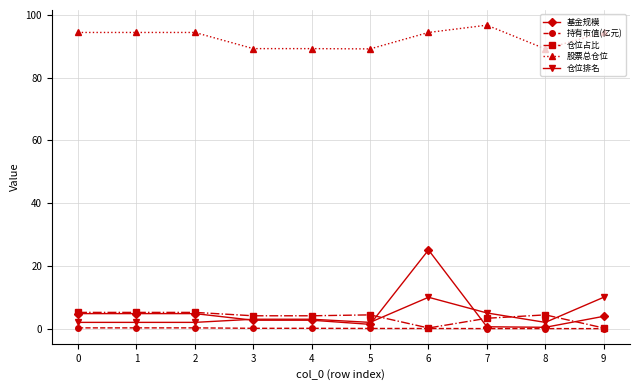

Which series has the largest range (max minus min)?

基金规模